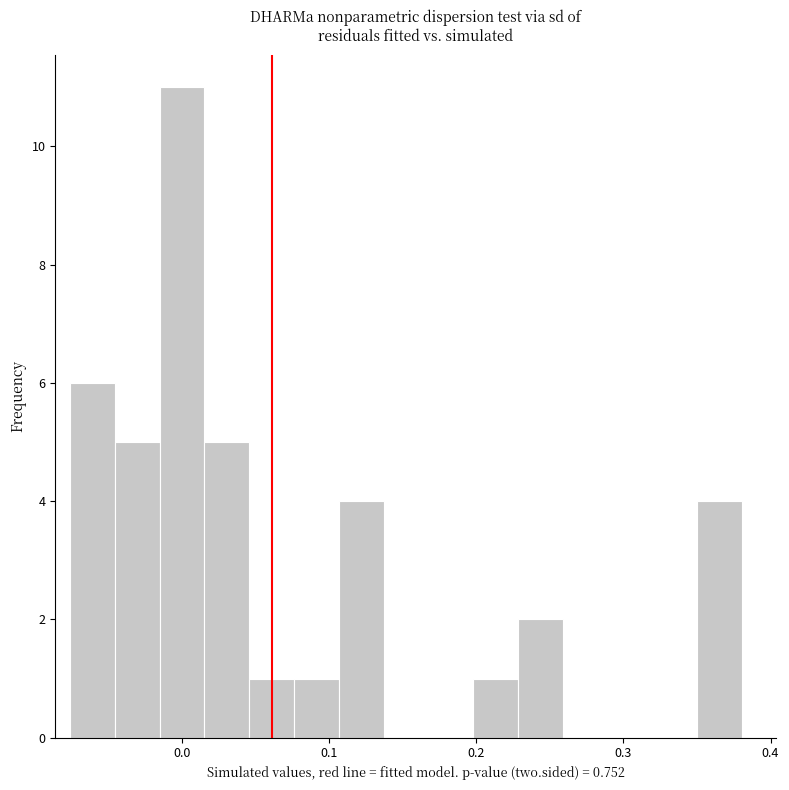

Read against the x-axis, roughly where is the centre of the tallest bar?

0.00